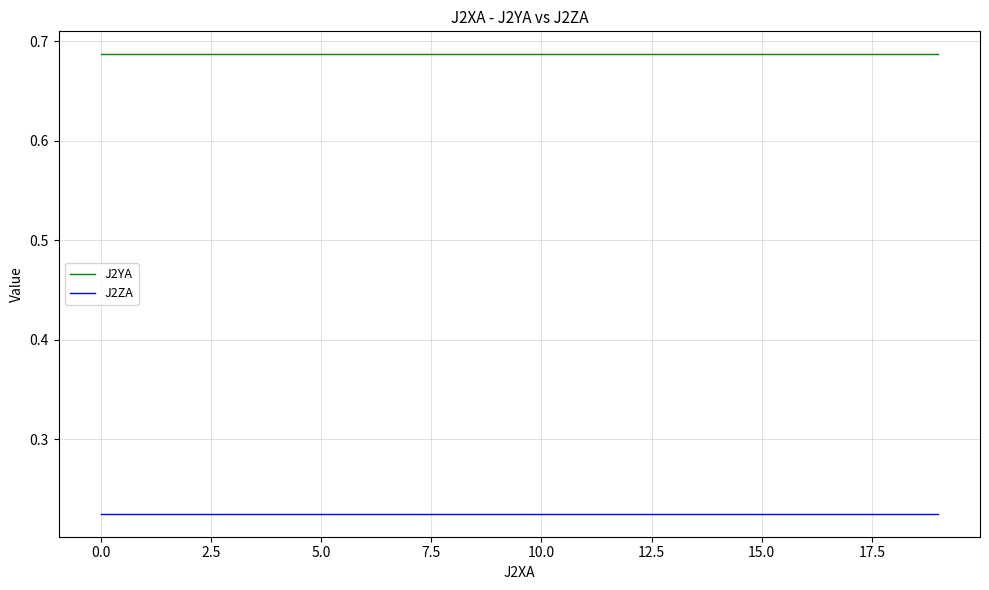

List the series in order of their peak value, highest first.

J2YA, J2ZA